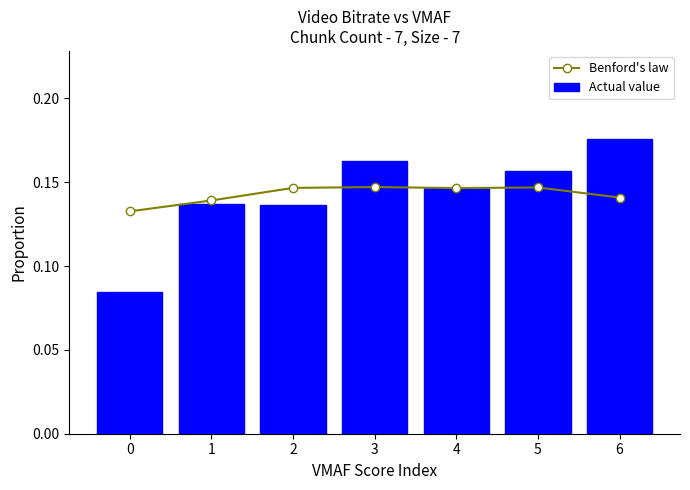

How many series are shown in this chart?

2